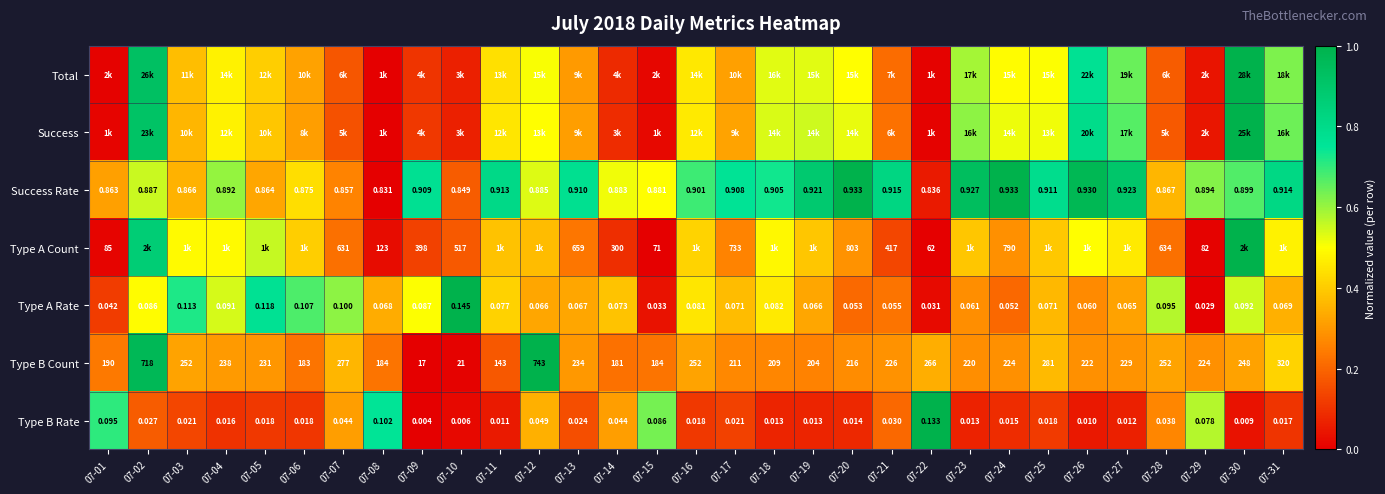

The value of Type B Count at 07-29 is 0.5. True or false?

False